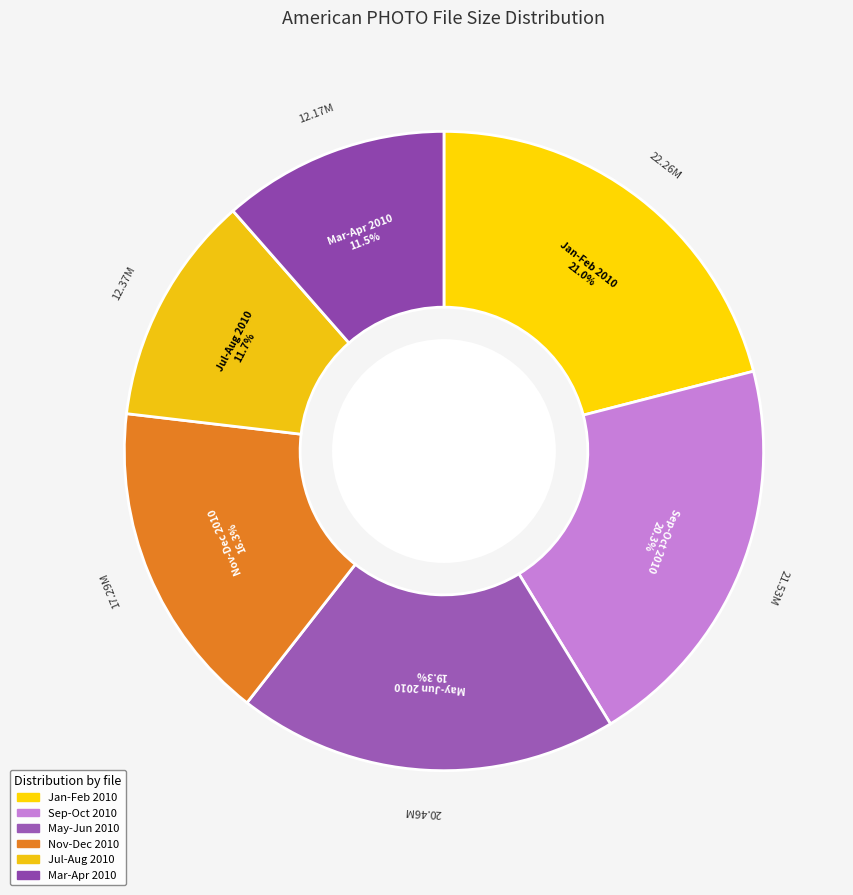

How many segments does this pie chart have?

6